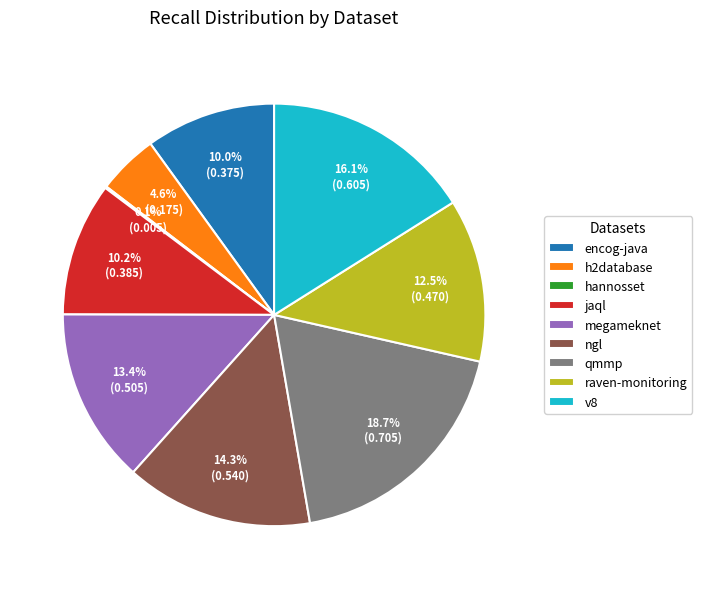

What is the largest slice in the pie chart?

qmmp